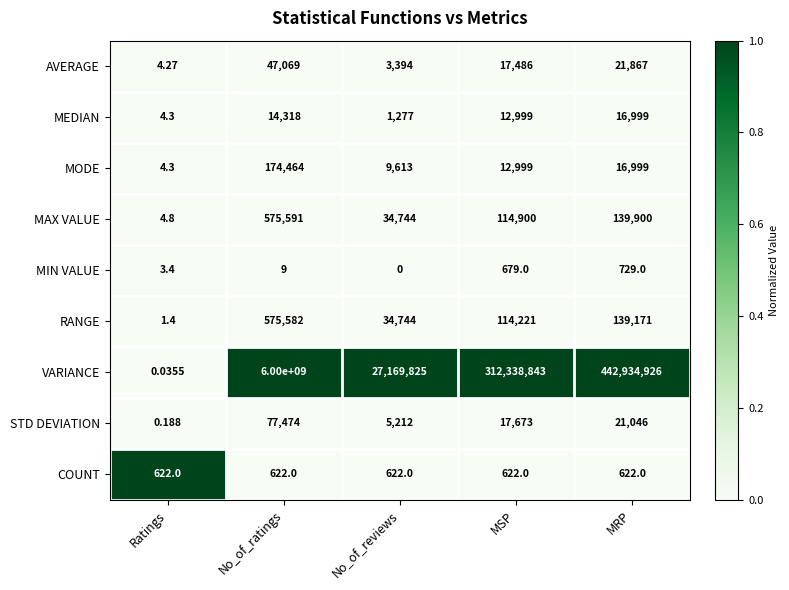

What is the total value across all series at No_of_reviews?

27259431.0